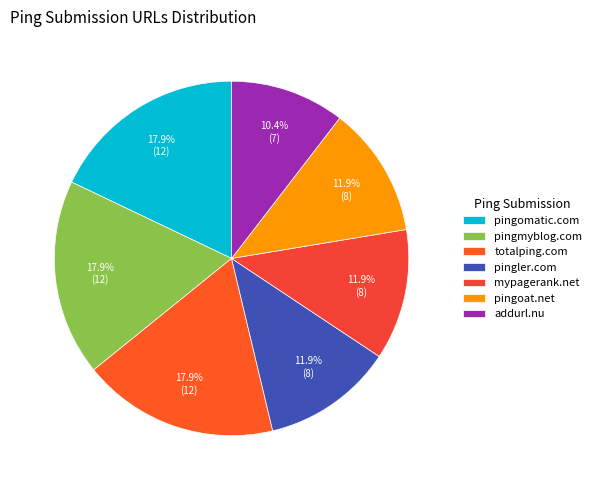

Count the number of slices in the pie.

7